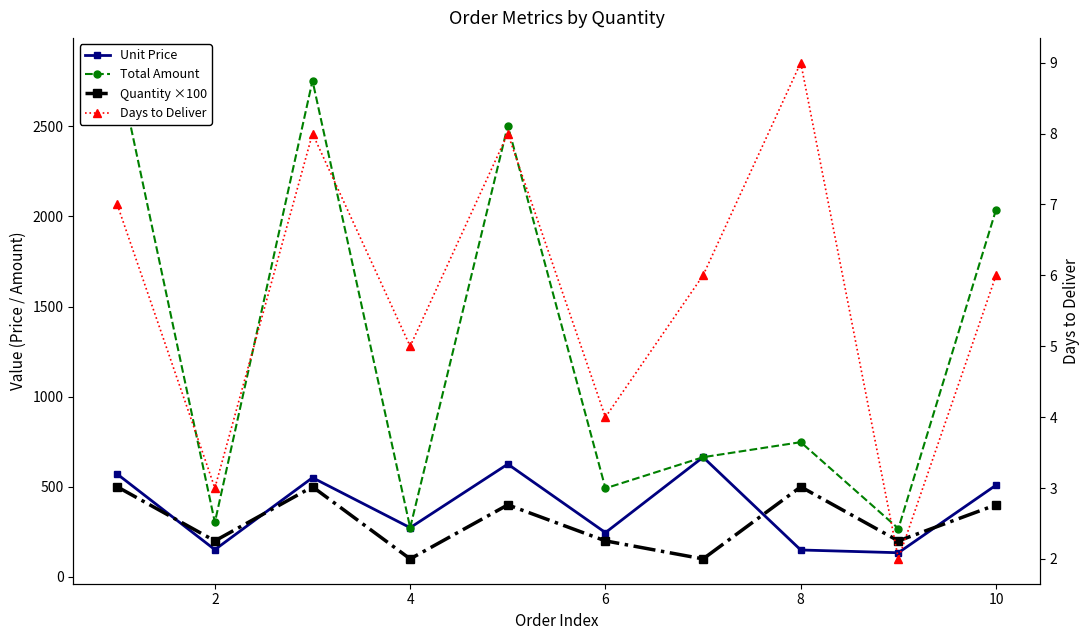

What is the value of the Days to Deliver point at the 1st from the left?

7.0